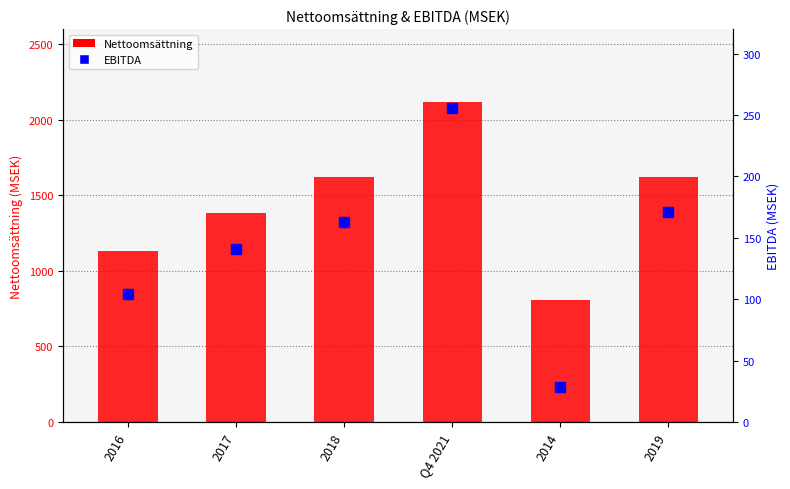

What is the maximum value for EBITDA?

256.0